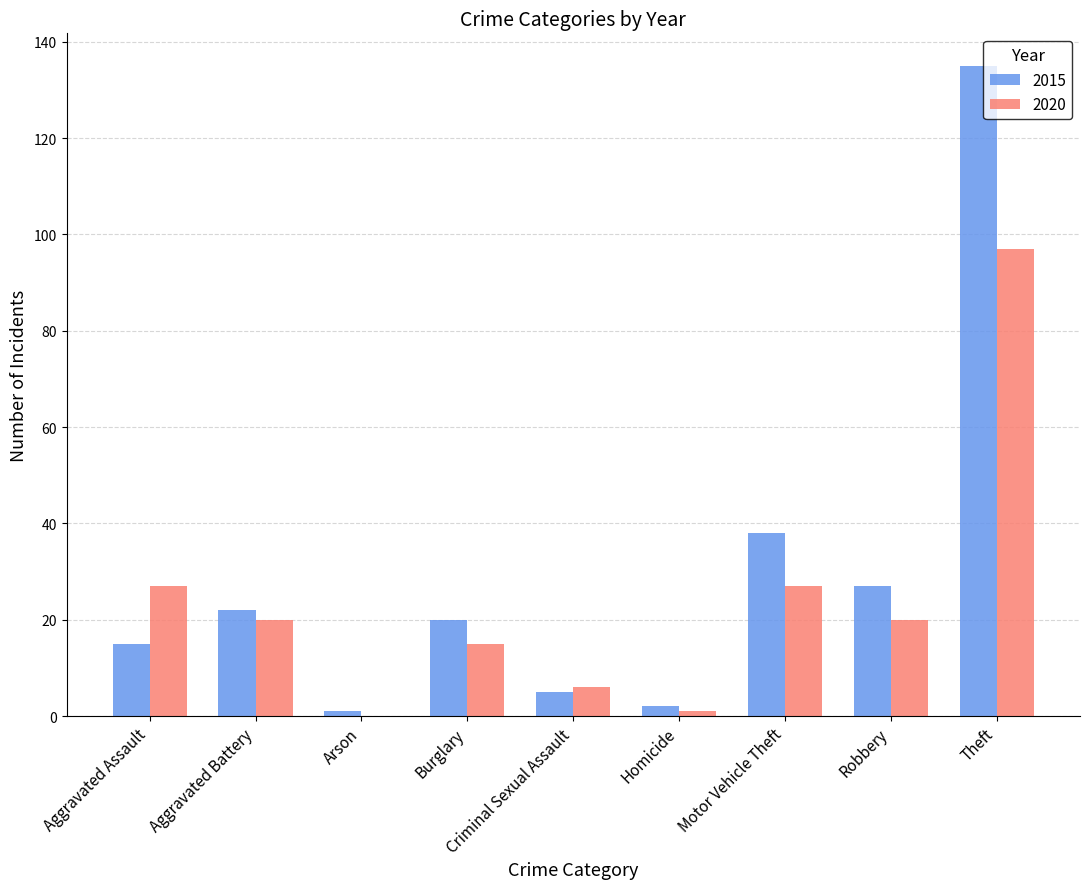

What is the greatest value displayed?

135